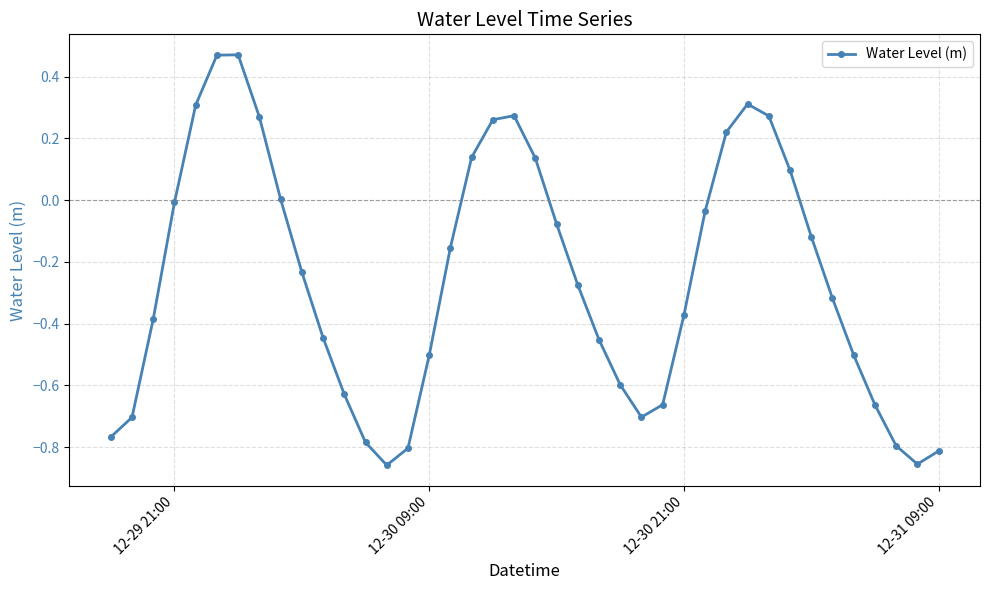

What is the difference between the second highest and minimum values?

1.3